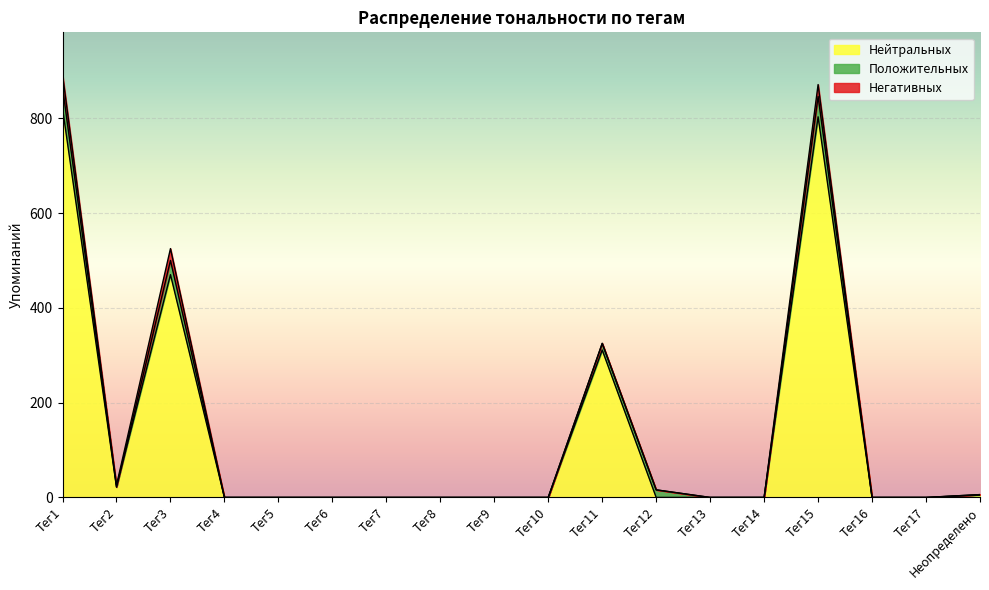

Which series changed the most between Тег2 and Тег15?

Нейтральных